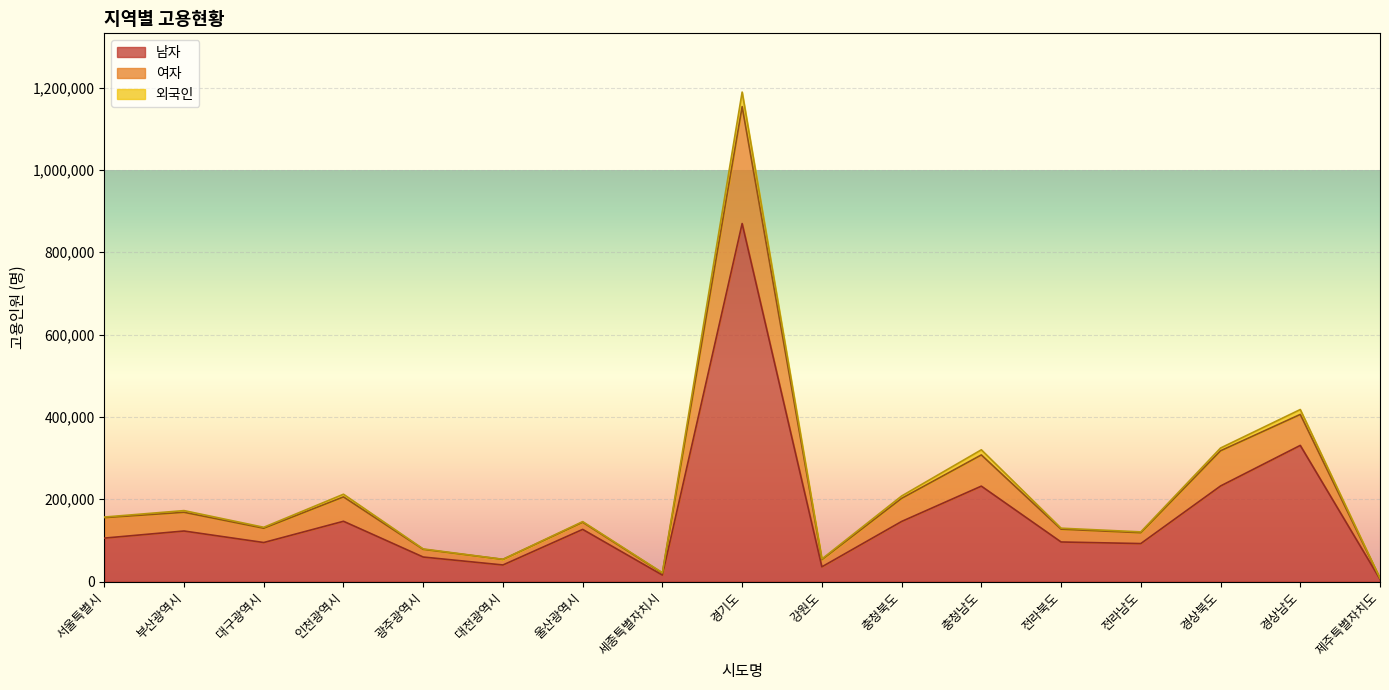

What is the label of the 9th point from the left?

경기도